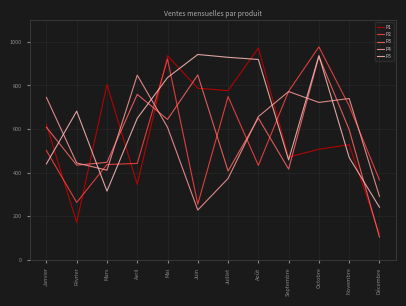

Where is P4 nearest to the value 537?

Mai